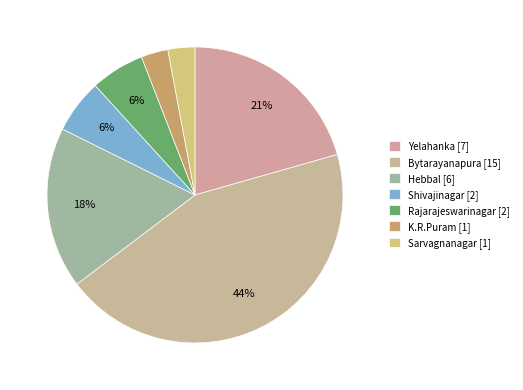

Rank the categories by value from highest to lowest.

Bytarayanapura, Yelahanka, Hebbal, Shivajinagar, Rajarajeswarinagar, K.R.Puram, Sarvagnanagar